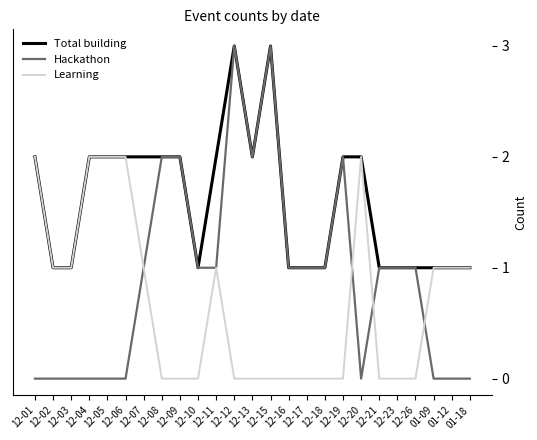

Rank the series by their average value, from lowest to highest.

Learning, Hackathon, Total building